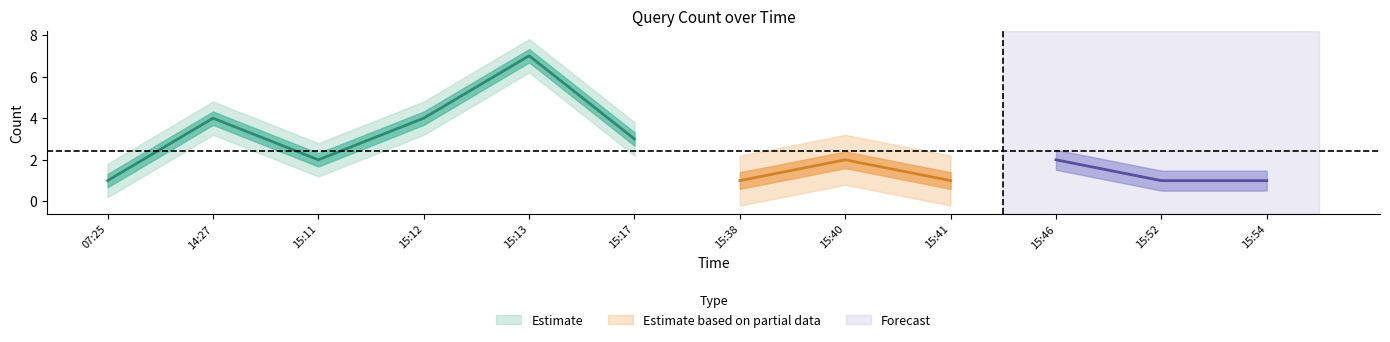

Rank the categories by value from highest to lowest.

2019-03-07 15:13, 2019-03-07 14:27, 2019-03-07 15:12, 2019-03-07 15:17, 2019-03-07 15:11, 2019-03-07 15:40, 2019-03-07 15:46, 2019-03-07 07:25, 2019-03-07 15:38, 2019-03-07 15:41, 2019-03-07 15:52, 2019-03-07 15:54